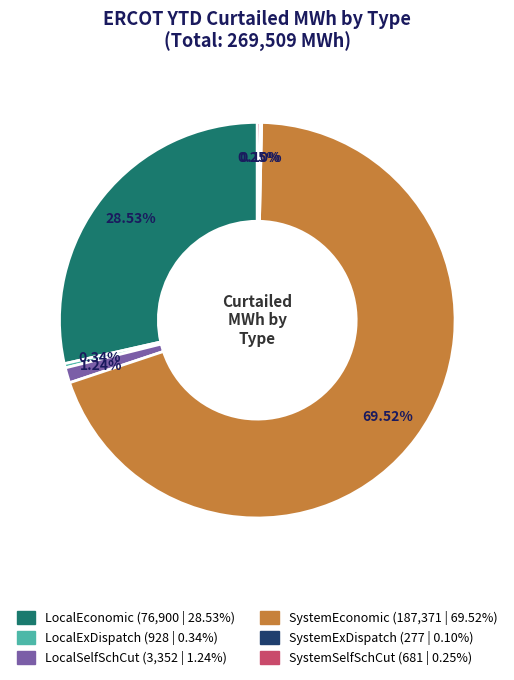

Which category has the biggest portion of the pie?

SystemEconomic